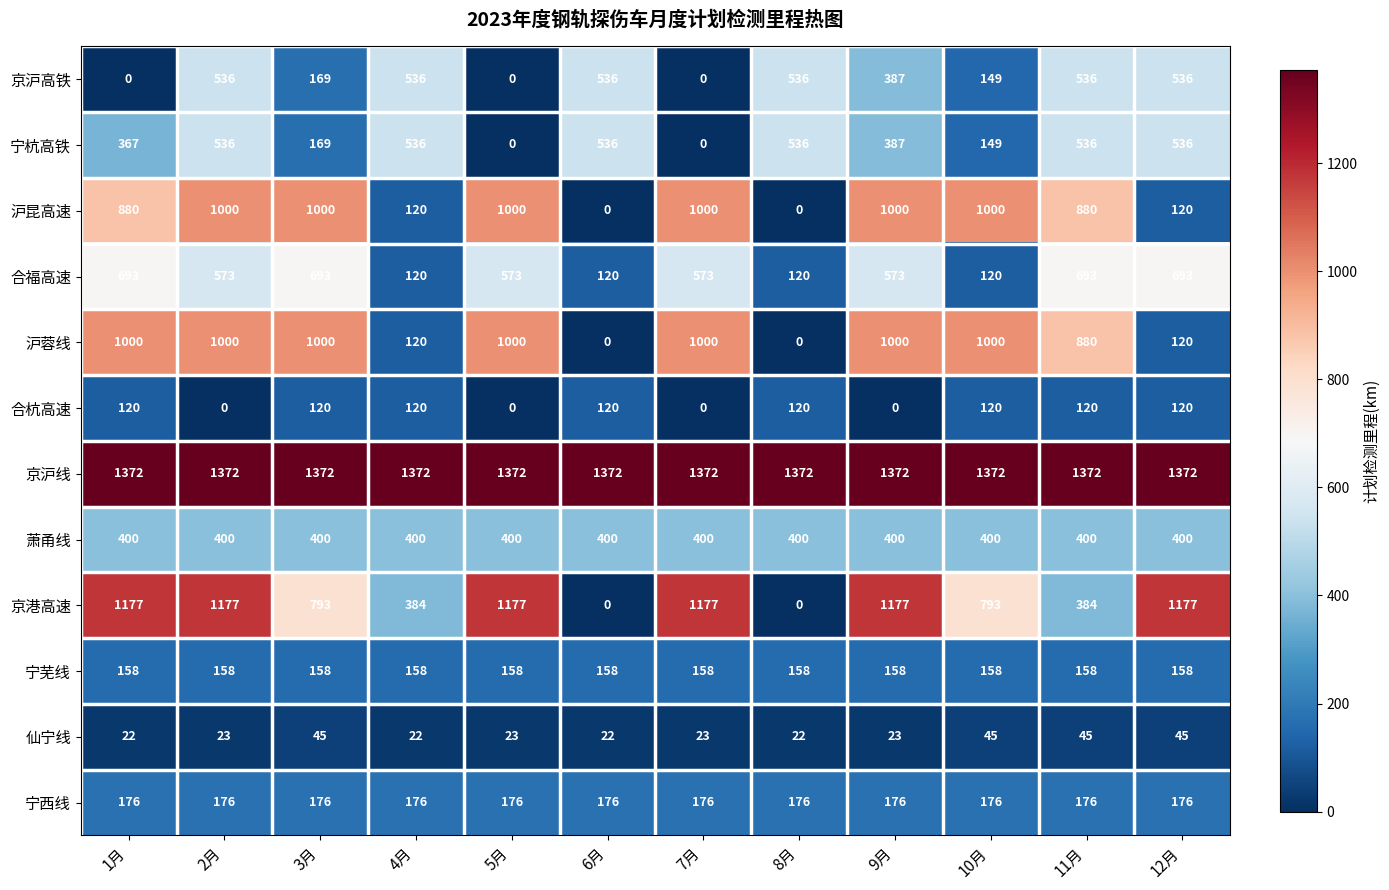

What is the difference between the 仙宁线 values at 4月 and 12月?

23